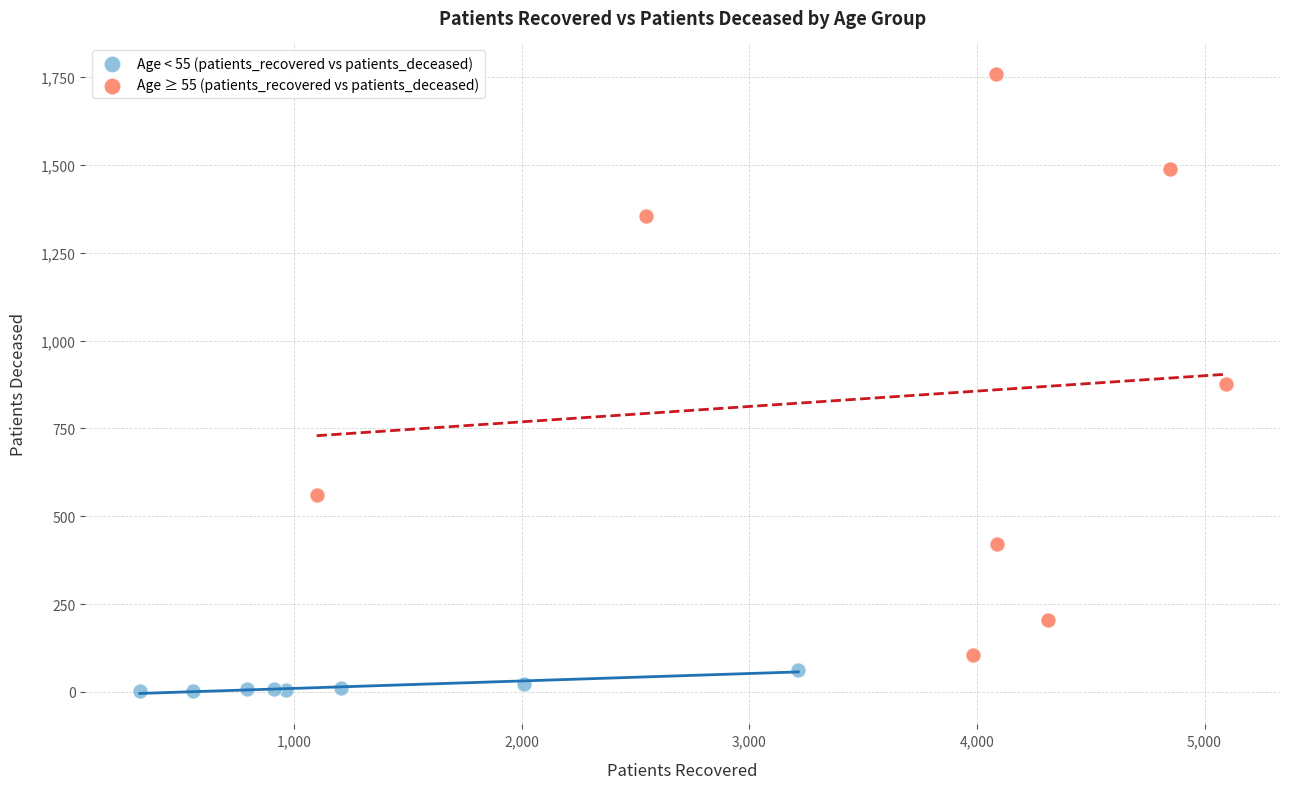

Which series contains the highest Y value?

Age ≥ 55 (patients_recovered vs patients_deceased)